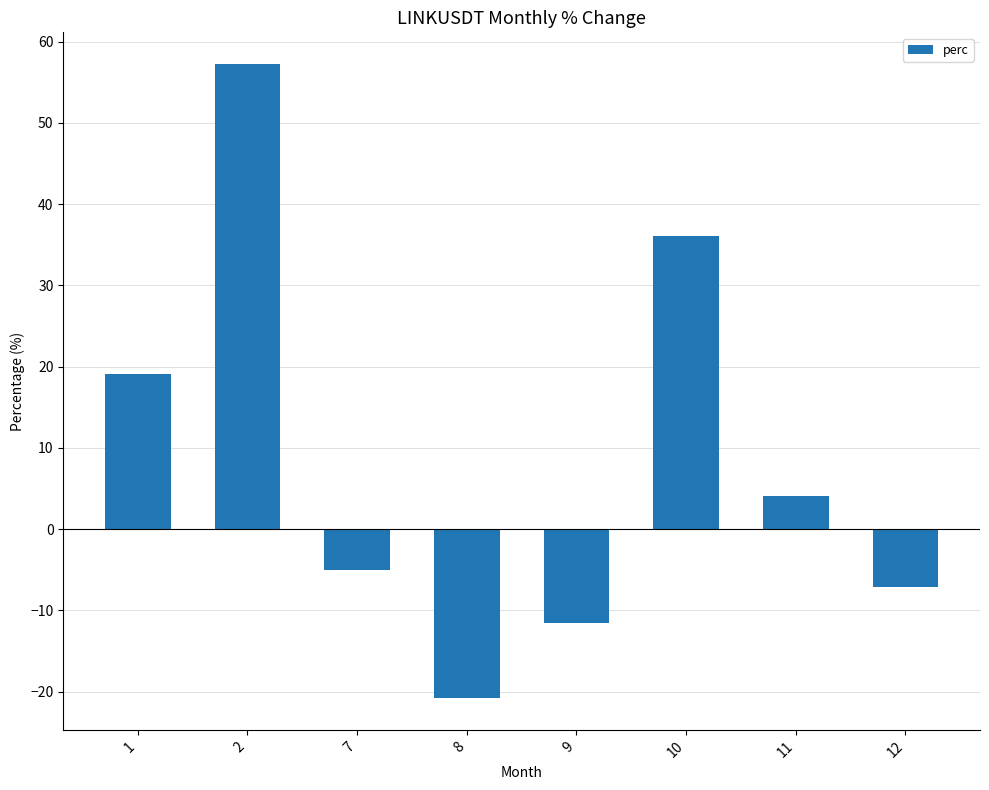

Rank the categories by value from highest to lowest.

2, 10, 1, 11, 7, 12, 9, 8